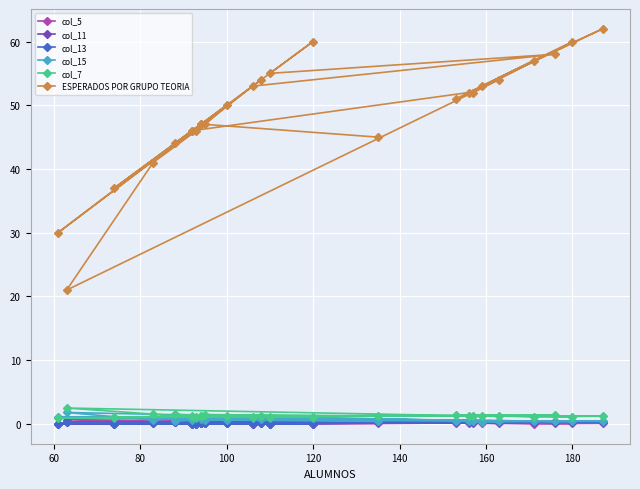

Reading left to right, list all the values displayed in this chart.

col_5: 0.1	0.0	0.0	0.0	0.1	0.1	0.0	0.2	0.0	0.0	0.2	0.7	0.1	0.2	0.1	0.1	0.1	0.0	0.1	0.2	0.2	0.1	0.2	0.2	0.2	0.1
col_11: 0.1	0.1	0.0	0.0	0.1	0.1	0.0	0.3	0.0	0.0	0.2	0.3	0.3	0.3	0.3	0.3	0.3	0.3	0.3	0.3	0.2	0.1	0.2	0.2	0.2	0.3
col_13: 0.1	0.1	0.0	0.0	0.1	0.1	0.0	0.3	0.0	0.0	0.2	0.3	0.3	0.3	0.3	0.3	0.3	0.3	0.3	0.3	0.2	0.1	0.2	0.2	0.2	0.3
col_15: 0.8	1.1	0.9	1.0	0.9	0.9	1.0	0.4	1.0	1.0	0.6	1.8	0.4	0.4	0.4	0.4	0.3	0.5	0.4	0.5	0.7	0.8	0.5	0.7	0.7	0.4
col_7: 1.2	0.9	1.1	1.1	1.2	1.1	1.1	1.4	1.1	1.0	1.6	2.5	1.2	1.4	1.2	1.3	1.3	1.1	1.2	1.3	1.3	1.3	1.5	1.3	1.5	1.2
ESPERADOS POR GRUPO TEORIA: 54.0	30.0	46.0	37.0	47.0	60.0	55.0	58.0	53.0	46.0	41.0	21.0	54.0	51.0	60.0	52.0	53.0	57.0	62.0	52.0	46.0	47.0	44.0	50.0	47.0	45.0